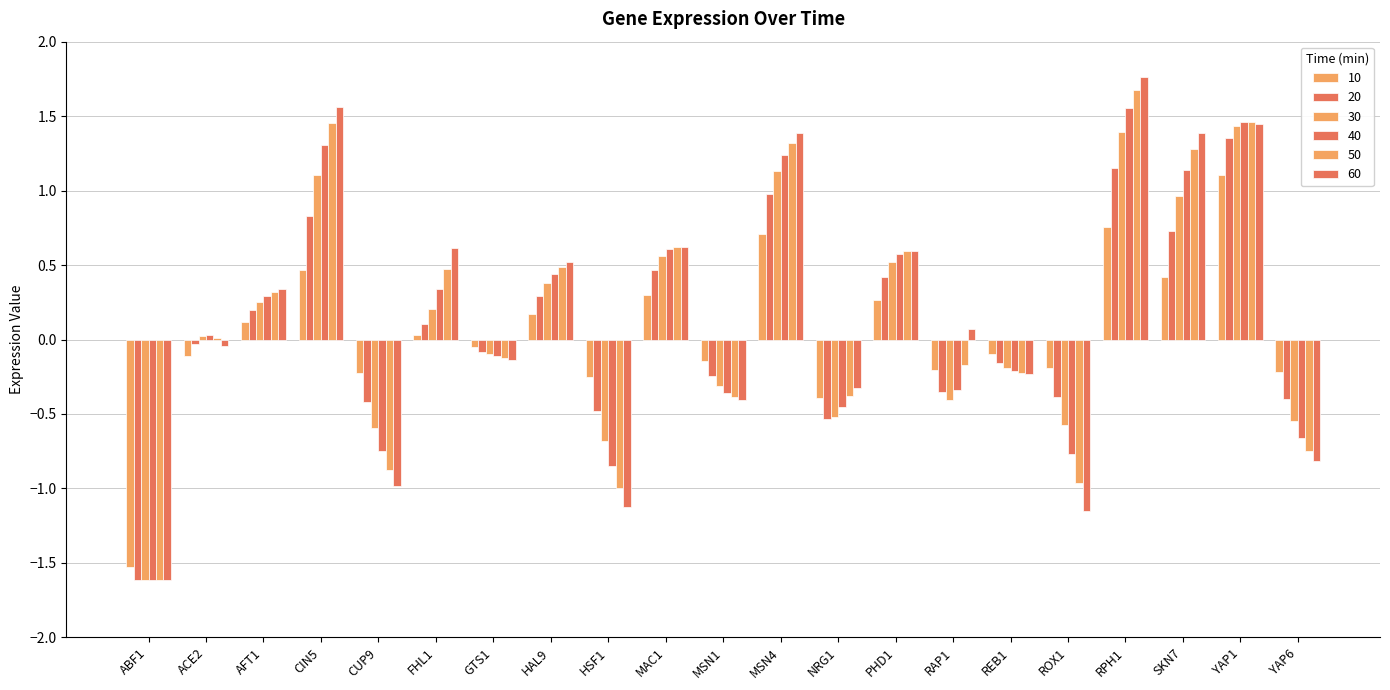

What is the sum of all 60 values?

3.5